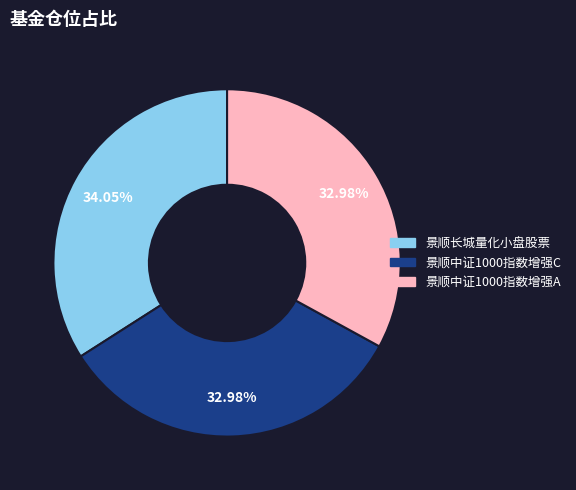

Does 景顺中证1000指数增强A represent more than half of the total?

No